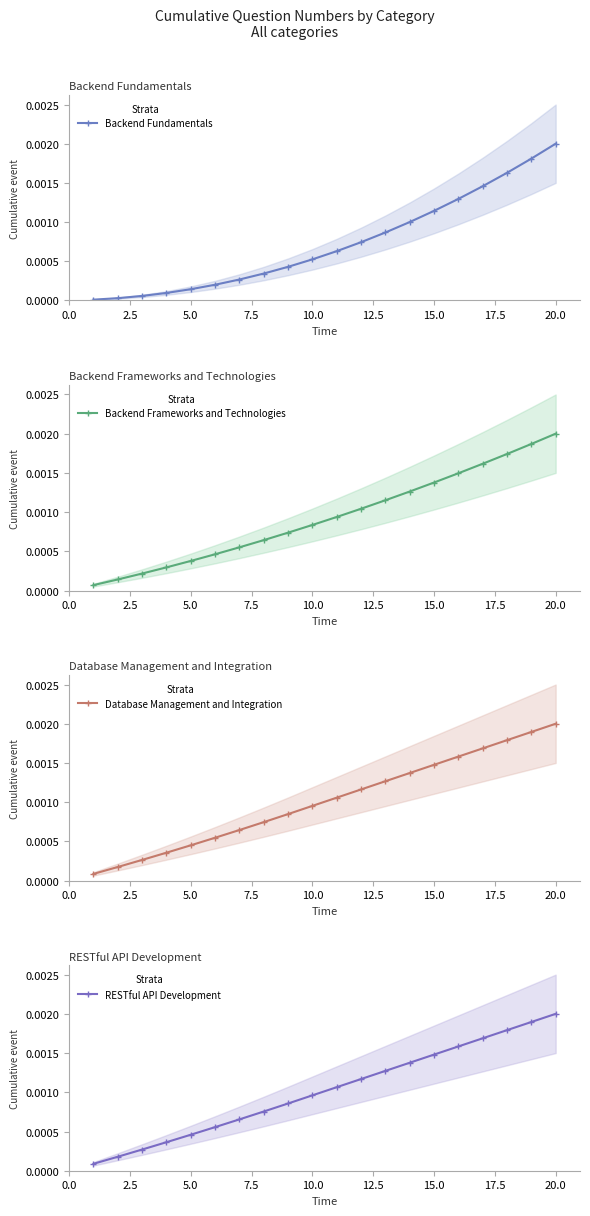

True or false: Backend Fundamentals has more than 2 interior local peaks.

False